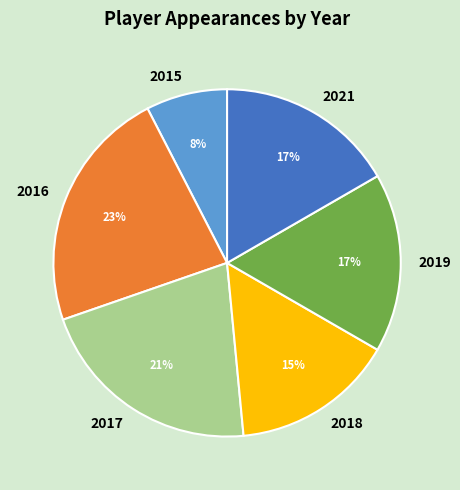

Which category has the smallest portion of the pie?

2015